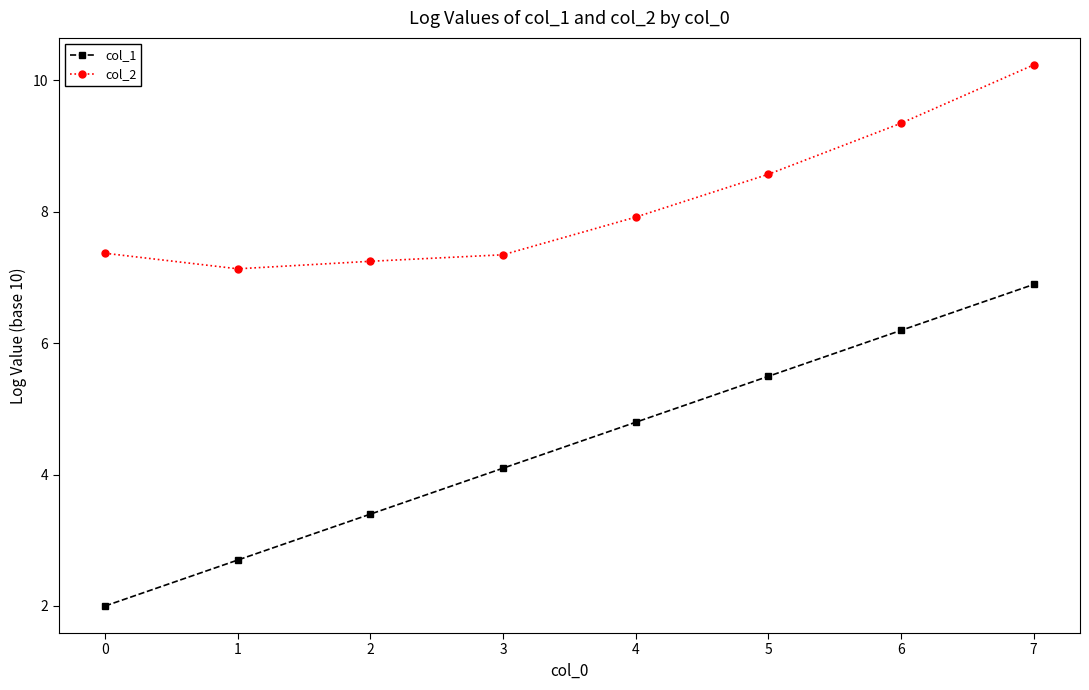

Rank the series at 7 from lowest to highest value.

col_1, col_2